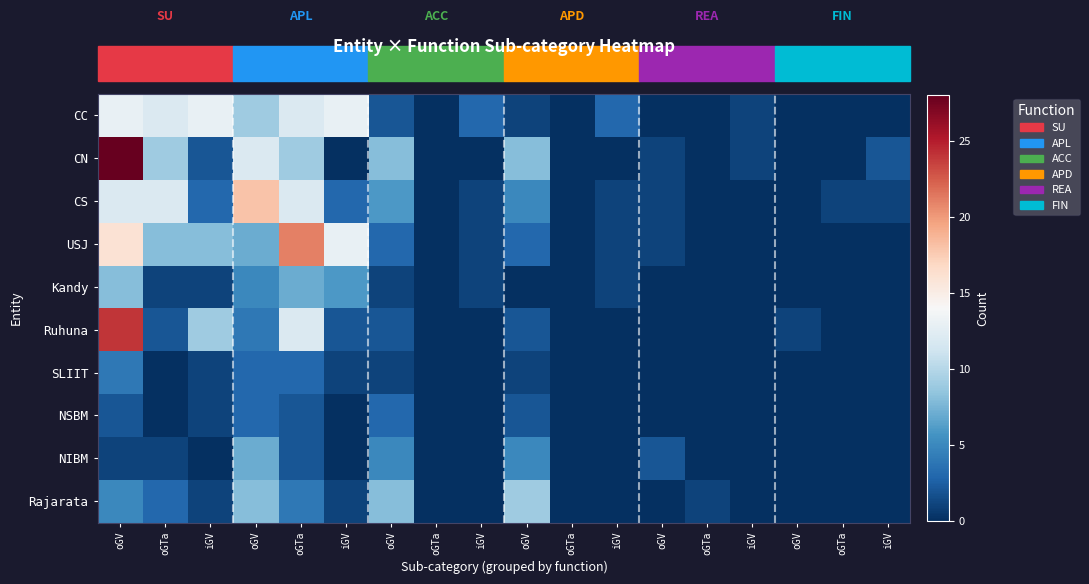

Reading left to right, list all the values displayed in this chart.

CC: oGV=13	oGTa=12	iGV=13	oGV=9	oGTa=12	iGV=13	oGV=2	oGTa=0	iGV=3	oGV=1	oGTa=0	iGV=3	oGV=0	oGTa=0	iGV=1	oGV=0	oGTa=0	iGV=0
CN: oGV=28	oGTa=9	iGV=2	oGV=12	oGTa=9	iGV=0	oGV=8	oGTa=0	iGV=0	oGV=8	oGTa=0	iGV=0	oGV=1	oGTa=0	iGV=1	oGV=0	oGTa=0	iGV=2
CS: oGV=12	oGTa=12	iGV=3	oGV=18	oGTa=12	iGV=3	oGV=6	oGTa=0	iGV=1	oGV=5	oGTa=0	iGV=1	oGV=1	oGTa=0	iGV=0	oGV=0	oGTa=1	iGV=1
USJ: oGV=16	oGTa=8	iGV=8	oGV=7	oGTa=21	iGV=13	oGV=3	oGTa=0	iGV=1	oGV=3	oGTa=0	iGV=1	oGV=1	oGTa=0	iGV=0	oGV=0	oGTa=0	iGV=0
Kandy: oGV=8	oGTa=1	iGV=1	oGV=5	oGTa=7	iGV=6	oGV=1	oGTa=0	iGV=1	oGV=0	oGTa=0	iGV=1	oGV=0	oGTa=0	iGV=0	oGV=0	oGTa=0	iGV=0
Ruhuna: oGV=24	oGTa=2	iGV=9	oGV=4	oGTa=12	iGV=2	oGV=2	oGTa=0	iGV=0	oGV=2	oGTa=0	iGV=0	oGV=0	oGTa=0	iGV=0	oGV=1	oGTa=0	iGV=0
SLIIT: oGV=4	oGTa=0	iGV=1	oGV=3	oGTa=3	iGV=1	oGV=1	oGTa=0	iGV=0	oGV=1	oGTa=0	iGV=0	oGV=0	oGTa=0	iGV=0	oGV=0	oGTa=0	iGV=0
NSBM: oGV=2	oGTa=0	iGV=1	oGV=3	oGTa=2	iGV=0	oGV=3	oGTa=0	iGV=0	oGV=2	oGTa=0	iGV=0	oGV=0	oGTa=0	iGV=0	oGV=0	oGTa=0	iGV=0
NIBM: oGV=1	oGTa=1	iGV=0	oGV=7	oGTa=2	iGV=0	oGV=5	oGTa=0	iGV=0	oGV=5	oGTa=0	iGV=0	oGV=2	oGTa=0	iGV=0	oGV=0	oGTa=0	iGV=0
Rajarata: oGV=5	oGTa=3	iGV=1	oGV=8	oGTa=4	iGV=1	oGV=8	oGTa=0	iGV=0	oGV=9	oGTa=0	iGV=0	oGV=0	oGTa=1	iGV=0	oGV=0	oGTa=0	iGV=0